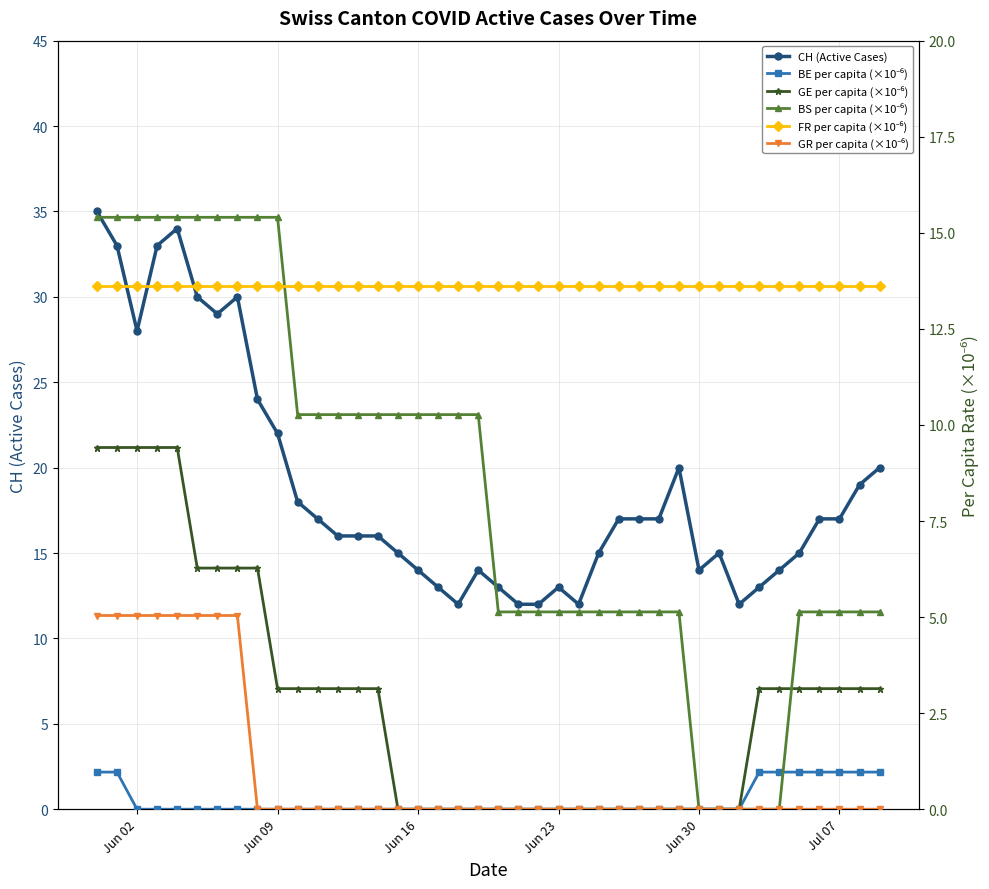

True or false: CH (Active Cases) has more than 2 points higher than both neighbors.

True